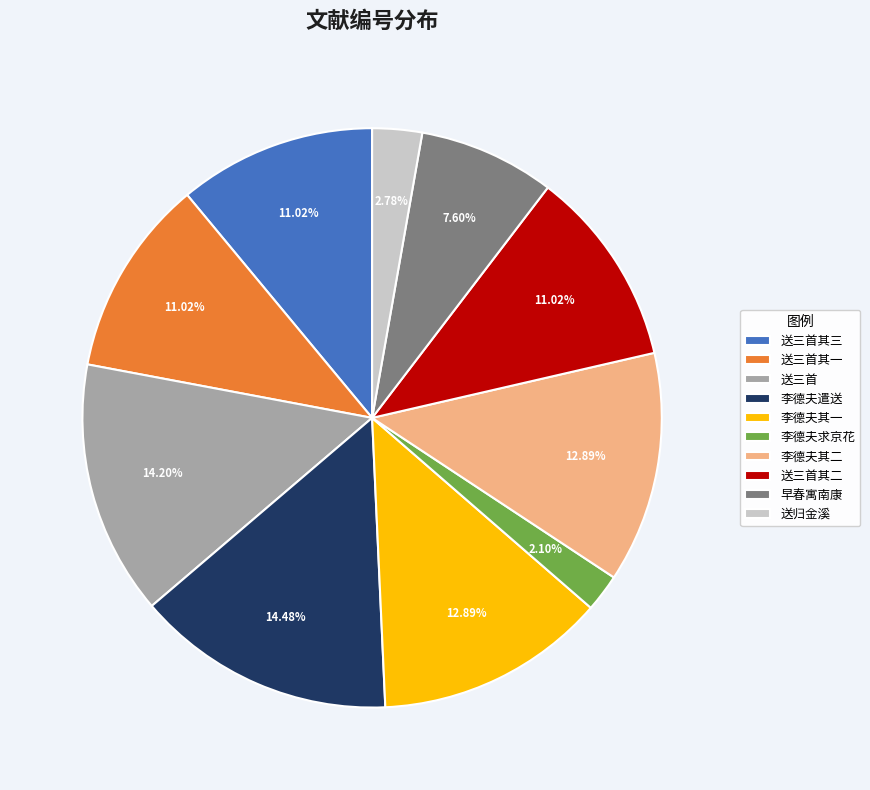

Which slice is the smallest?

李德夫求京花